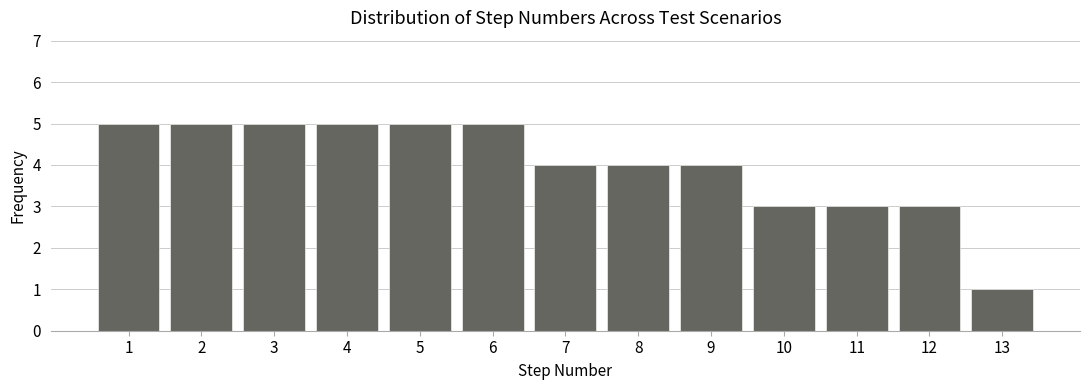

Reading left to right, transcribe this chart: for each bar, give the range it covers on the x-axis and its height. The values are not printed on the chart, so give them approximately, as read against the axis.

0.5 to 1.5: 5
1.5 to 2.5: 5
2.5 to 3.5: 5
3.5 to 4.5: 5
4.5 to 5.5: 5
5.5 to 6.5: 5
6.5 to 7.5: 4
7.5 to 8.5: 4
8.5 to 9.5: 4
9.5 to 10.5: 3
10.5 to 11.5: 3
11.5 to 12.5: 3
12.5 to 13.5: 1